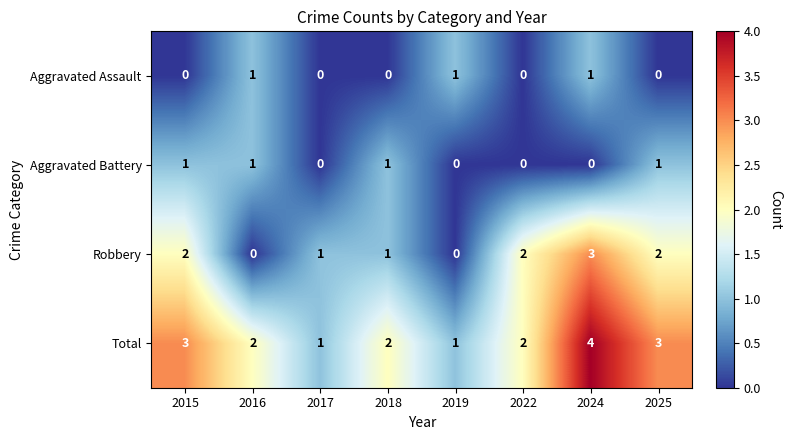

What is the difference between the highest and lowest values at 2015?

3